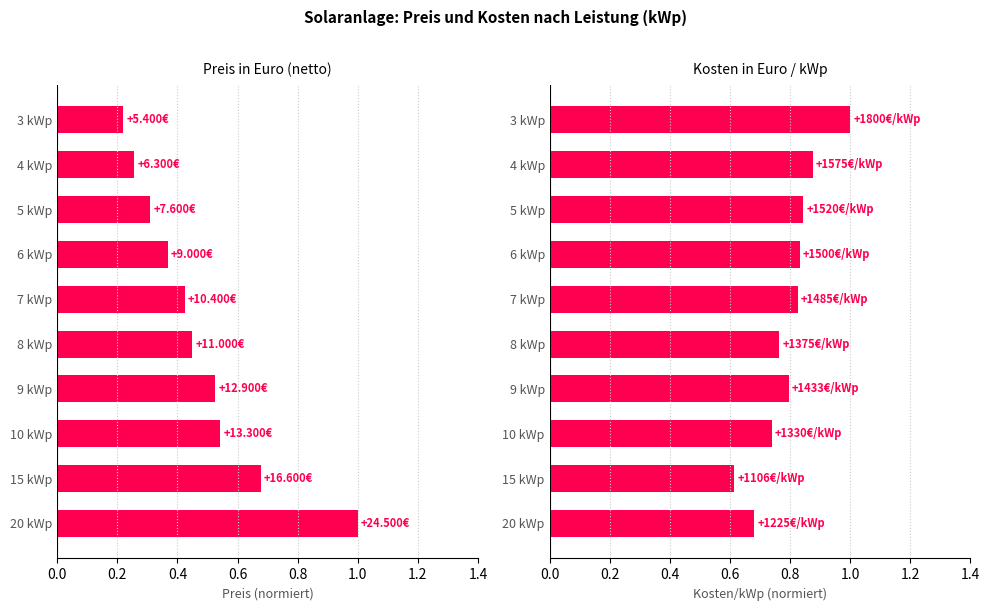

Which series has the largest range (max minus min)?

Preis in Euro (netto)